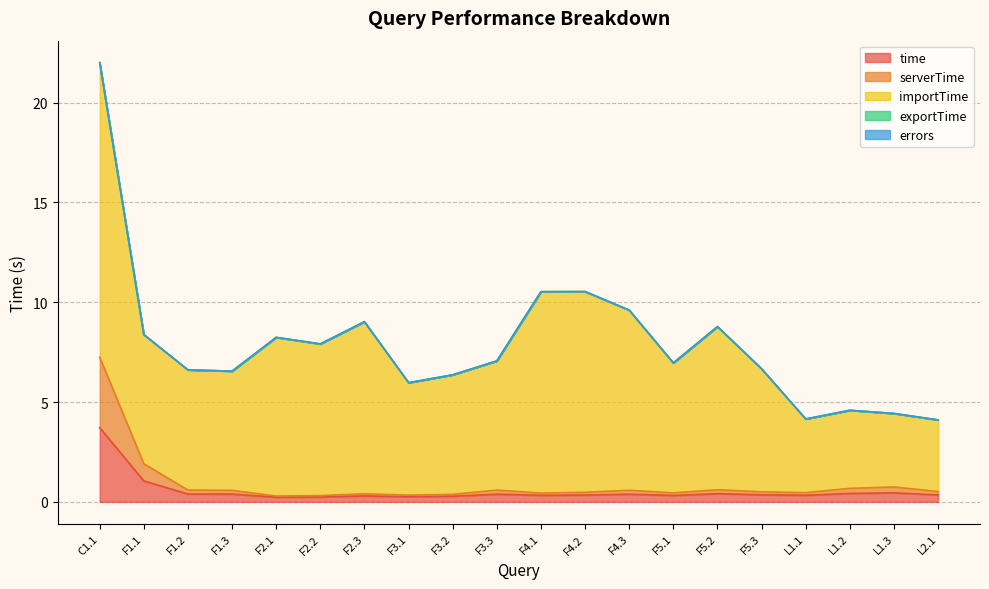

Reading left to right, extract all data points from this chart.

time: C1.1=3.7	F1.1=1.0	F1.2=0.4	F1.3=0.4	F2.1=0.2	F2.2=0.2	F2.3=0.3	F3.1=0.3	F3.2=0.3	F3.3=0.4	F4.1=0.3	F4.2=0.3	F4.3=0.4	F5.1=0.3	F5.2=0.4	F5.3=0.4	L1.1=0.3	L1.2=0.4	L1.3=0.5	L2.1=0.3
serverTime: C1.1=3.5	F1.1=0.9	F1.2=0.2	F1.3=0.2	F2.1=0.1	F2.2=0.1	F2.3=0.1	F3.1=0.1	F3.2=0.1	F3.3=0.2	F4.1=0.1	F4.2=0.1	F4.3=0.2	F5.1=0.1	F5.2=0.2	F5.3=0.1	L1.1=0.1	L1.2=0.3	L1.3=0.3	L2.1=0.2
importTime: C1.1=14.8	F1.1=6.5	F1.2=6.0	F1.3=6.0	F2.1=7.9	F2.2=7.6	F2.3=8.6	F3.1=5.6	F3.2=6.0	F3.3=6.5	F4.1=10.1	F4.2=10.1	F4.3=9.0	F5.1=6.5	F5.2=8.2	F5.3=6.2	L1.1=3.7	L1.2=3.9	L1.3=3.7	L2.1=3.6
exportTime: C1.1=0.0	F1.1=0.0	F1.2=0.0	F1.3=0.0	F2.1=0.0	F2.2=0.0	F2.3=0.0	F3.1=0.0	F3.2=0.0	F3.3=0.0	F4.1=0.0	F4.2=0.0	F4.3=0.0	F5.1=0.0	F5.2=0.0	F5.3=0.0	L1.1=0.0	L1.2=0.0	L1.3=0.0	L2.1=0.0
errors: C1.1=0.0	F1.1=0.0	F1.2=0.0	F1.3=0.0	F2.1=0.0	F2.2=0.0	F2.3=0.0	F3.1=0.0	F3.2=0.0	F3.3=0.0	F4.1=0.0	F4.2=0.0	F4.3=0.0	F5.1=0.0	F5.2=0.0	F5.3=0.0	L1.1=0.0	L1.2=0.0	L1.3=0.0	L2.1=0.0